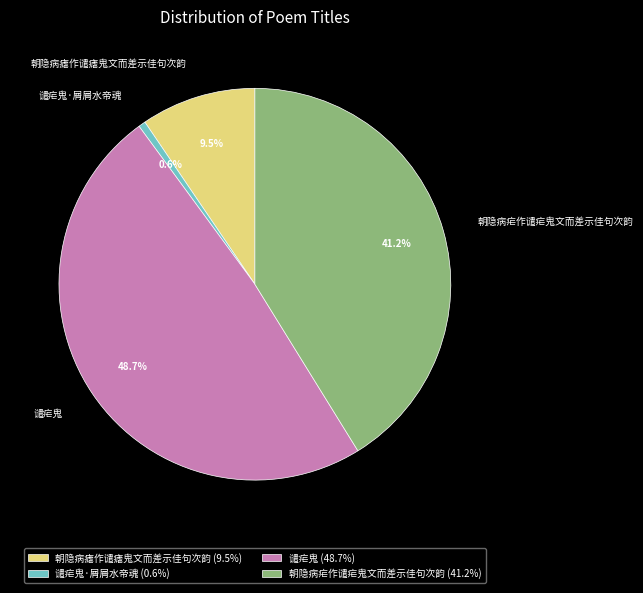

Which category has the smallest portion of the pie?

谴疟鬼·屑屑水帝魂